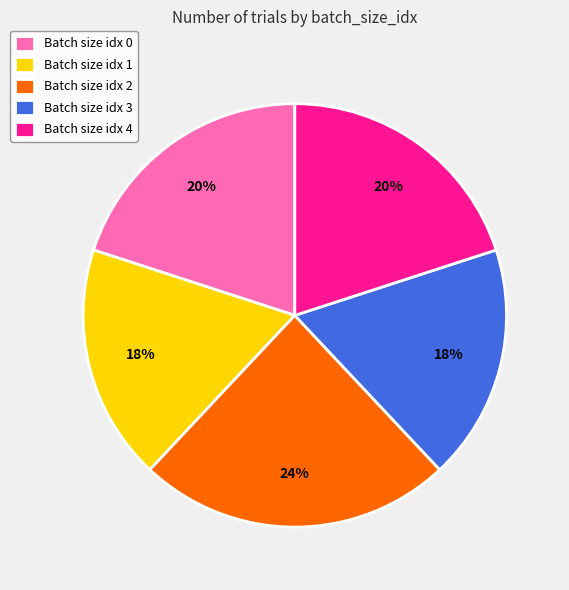

The Batch size idx 3 slice represents 18% of the pie. True or false?

True